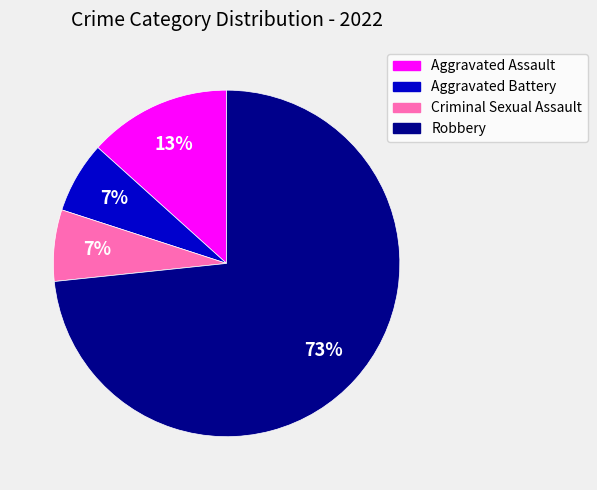

Is it true that Aggravated Battery is 18% of the pie?

False